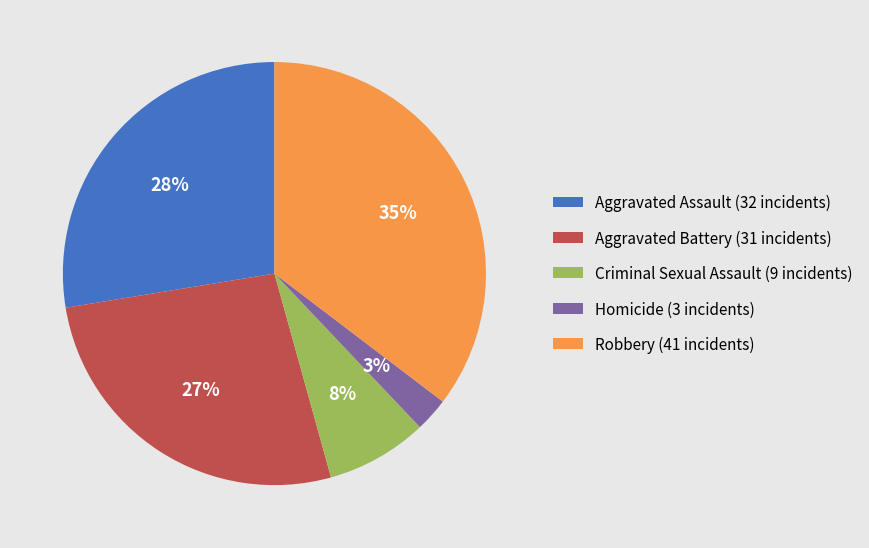

Combined, do Robbery (41 incidents) and Aggravated Assault (32 incidents) account for over 50%?

Yes